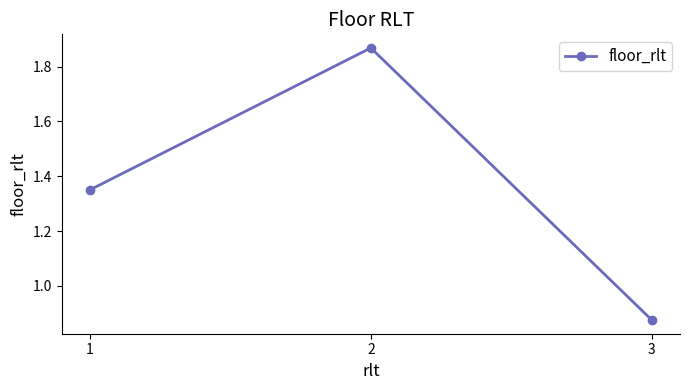

How many values are between 0 and 1?

1